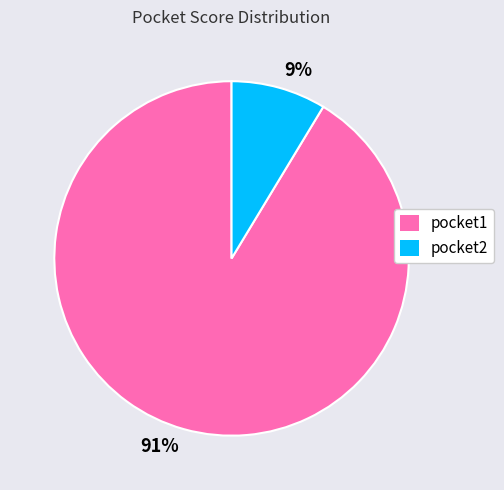

How many segments does this pie chart have?

2